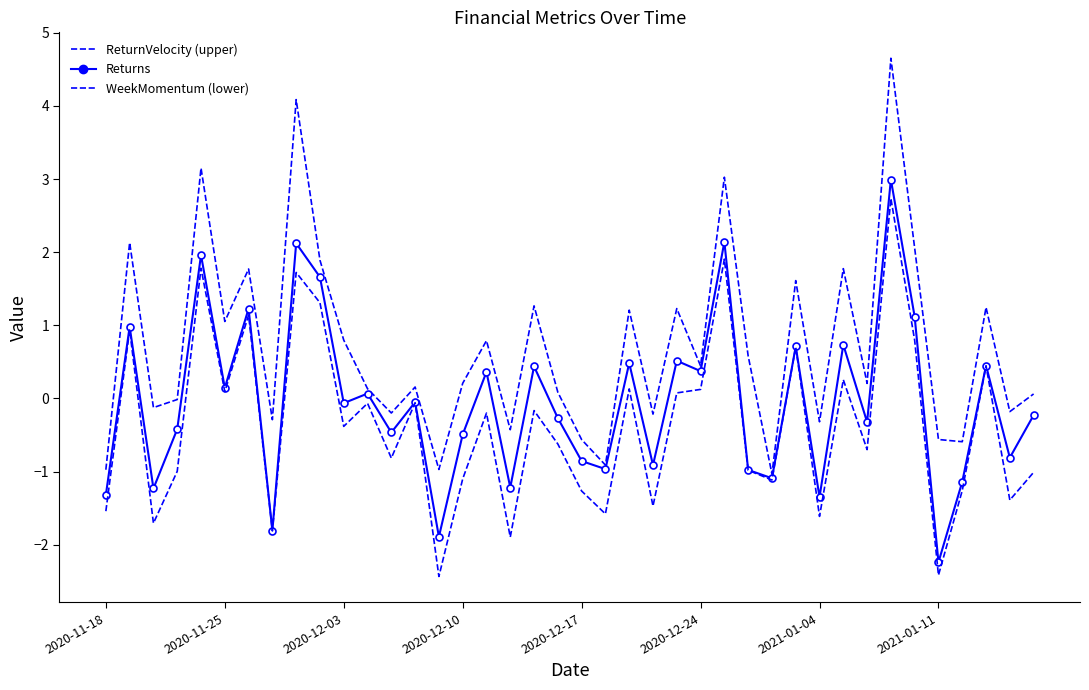

True or false: the data shows -0.9 at 2020-12-17.

True